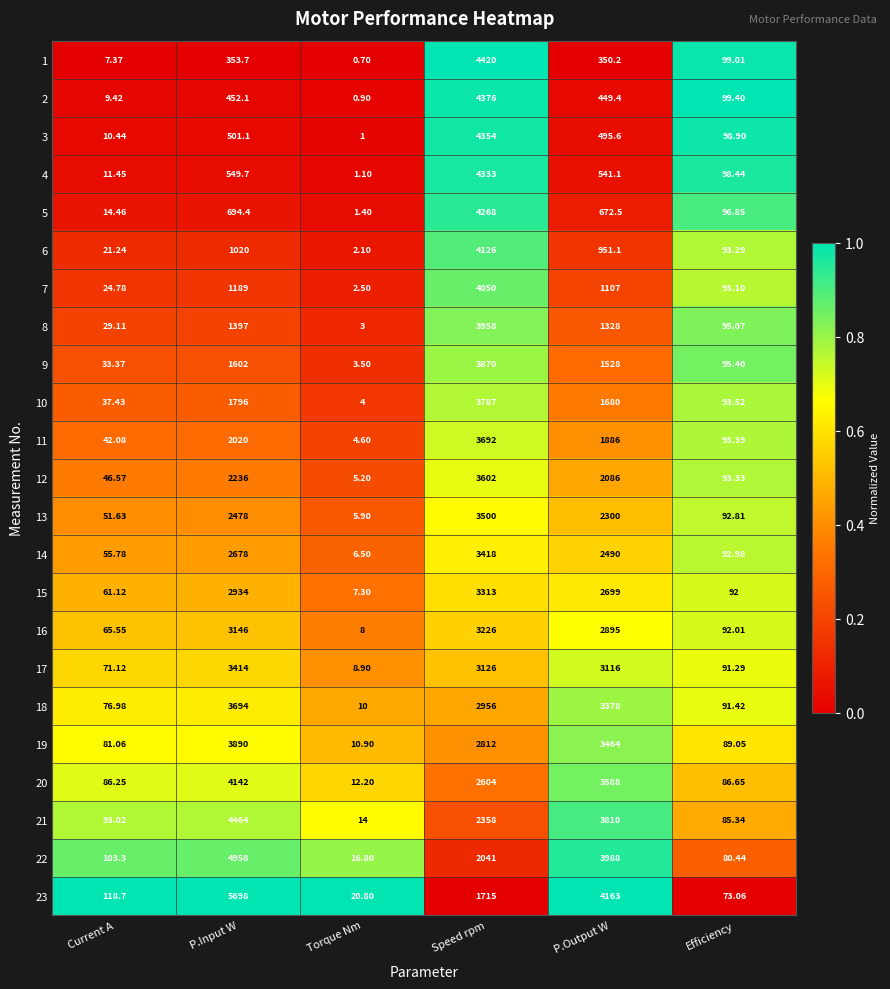

Is the value of 13 at Current A greater than the value of 12 at Efficiency?

No